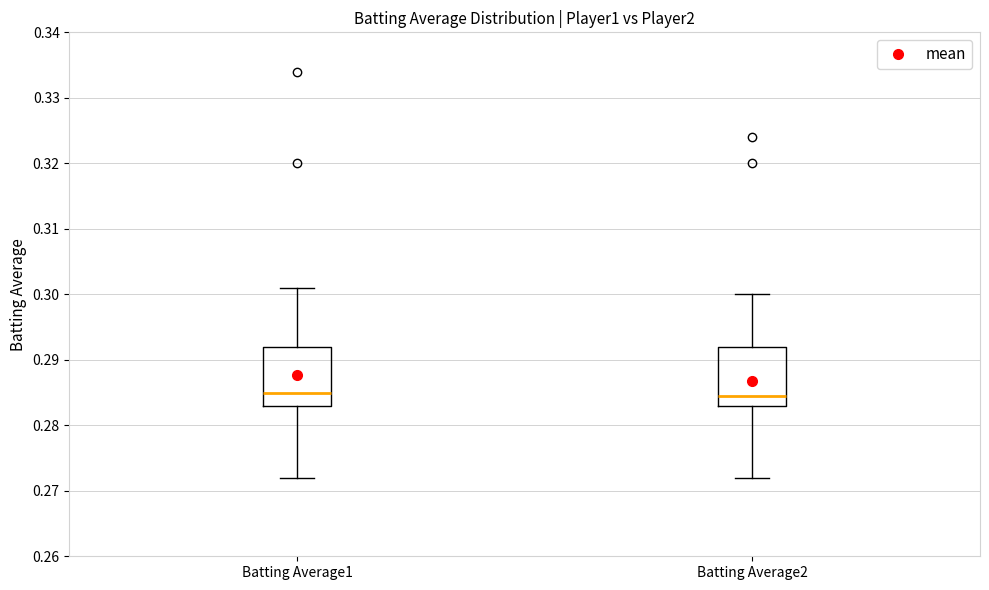

Reading left to right, transcribe this box plot: for each box, give where its median line is, the range the box spans, and where its two whiskers end, as read against the y-axis. The values are not printed on the chart, so give them approximately, as read against the axis.

Batting Average1: median 0.285, box 0.283 to 0.292, whiskers 0.272 to 0.301
Batting Average2: median 0.285, box 0.283 to 0.292, whiskers 0.272 to 0.300